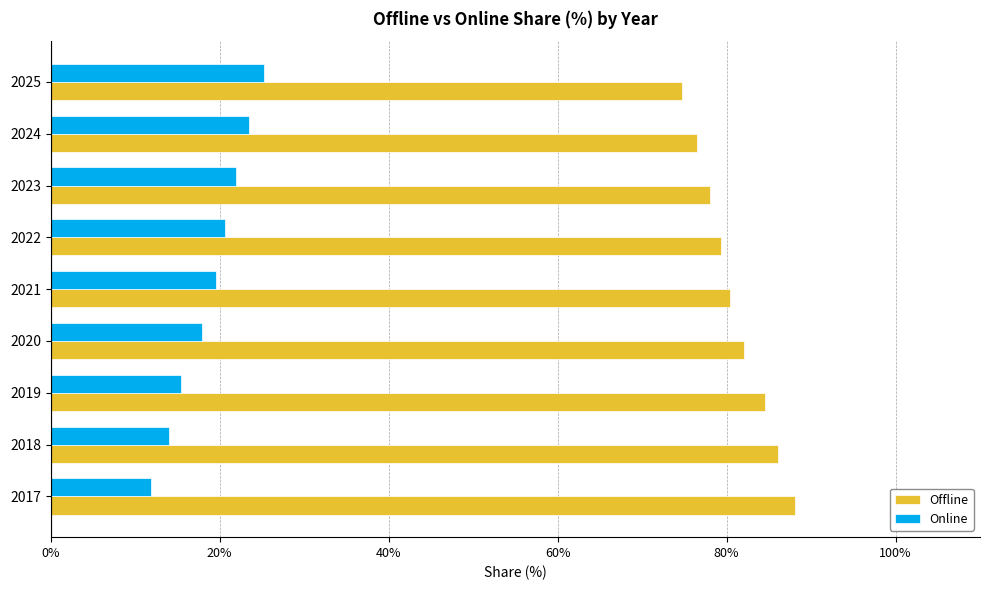

List the series in order of their peak value, lowest first.

Online, Offline